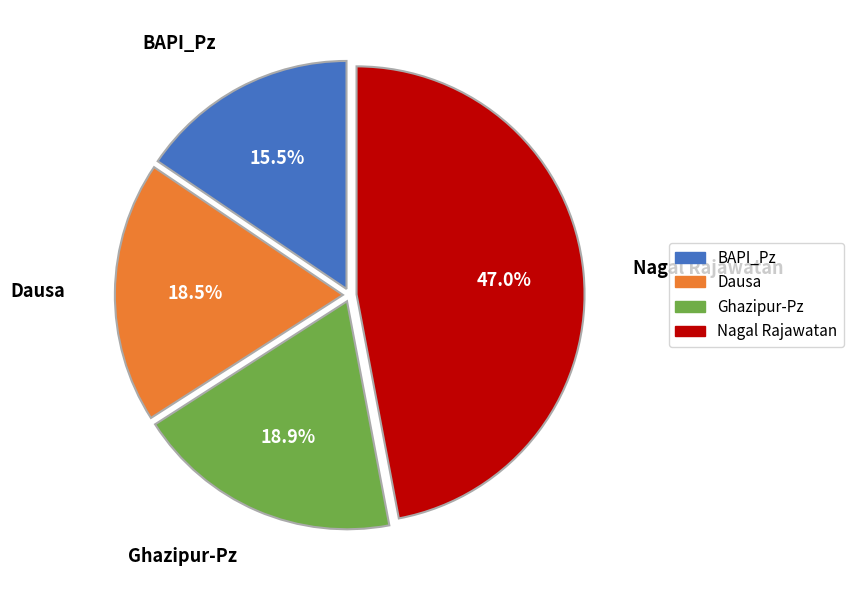

Combined, do Ghazipur-Pz and Nagal Rajawatan account for over 50%?

Yes